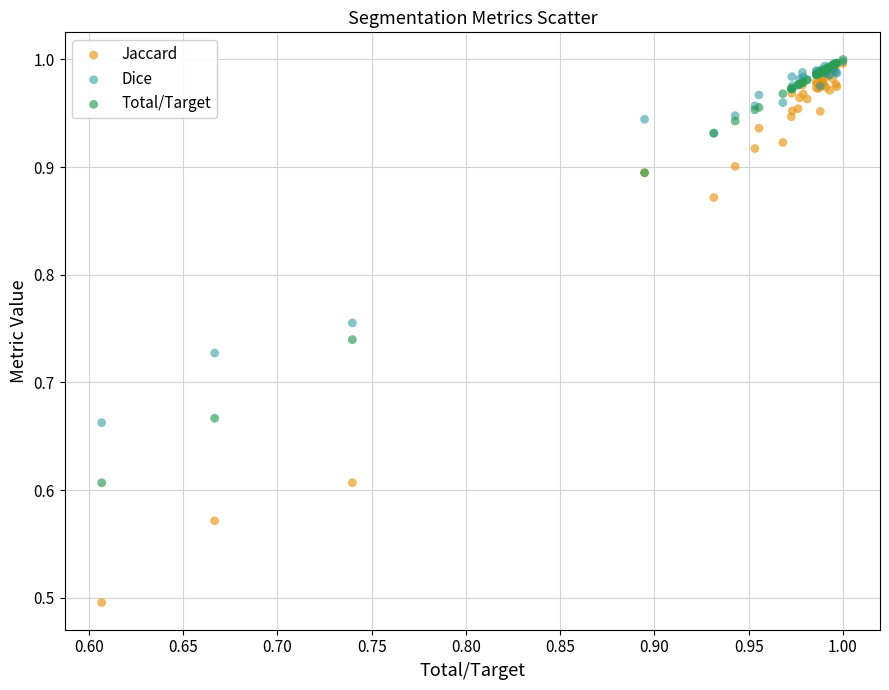

What are all the series names shown in the legend?

Jaccard, Dice, Total/Target